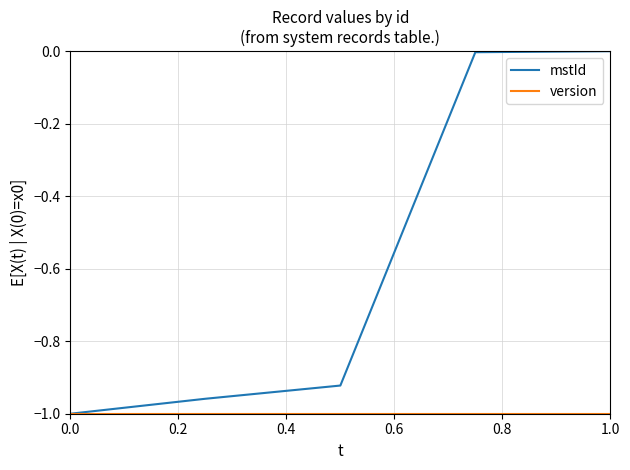

Which series has the largest total across all categories?

mstId